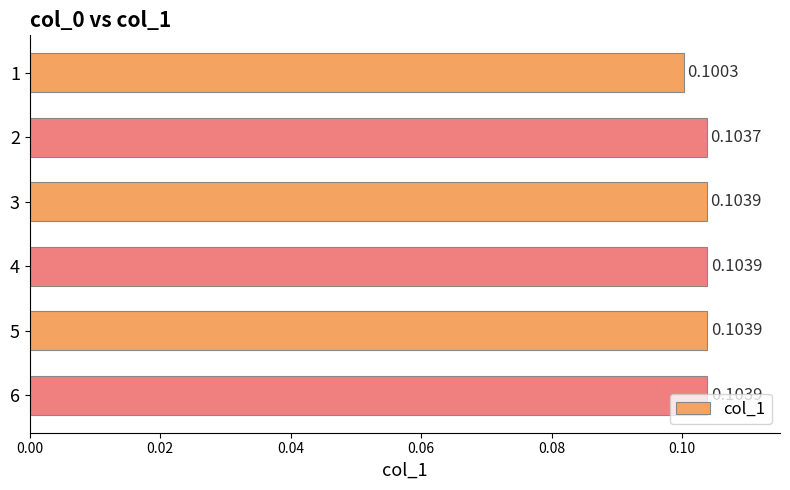

What is the sum of all values?

0.6